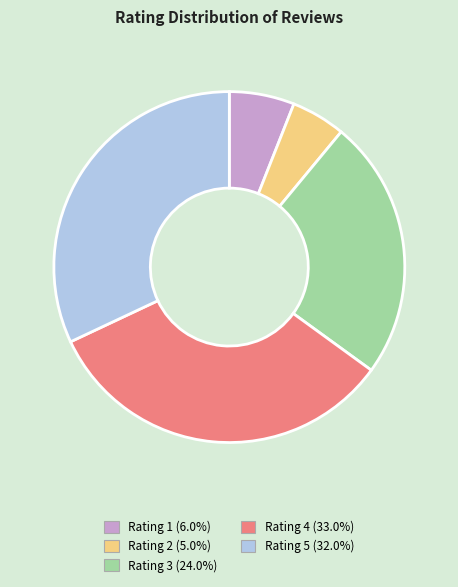

Is there any slice that represents more than half of the pie?

No